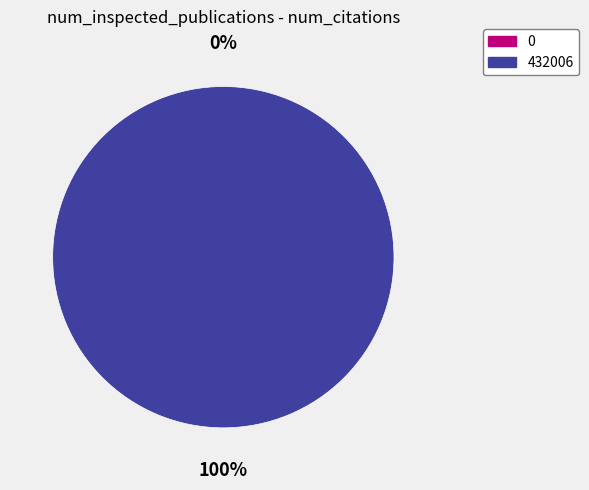

Rank the categories by value from highest to lowest.

432006, 0